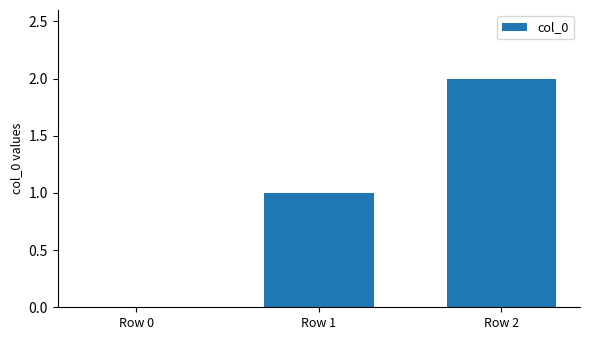

Reading right to left, transcribe all the data shown in this chart.

Row 2=2	Row 1=1	Row 0=0